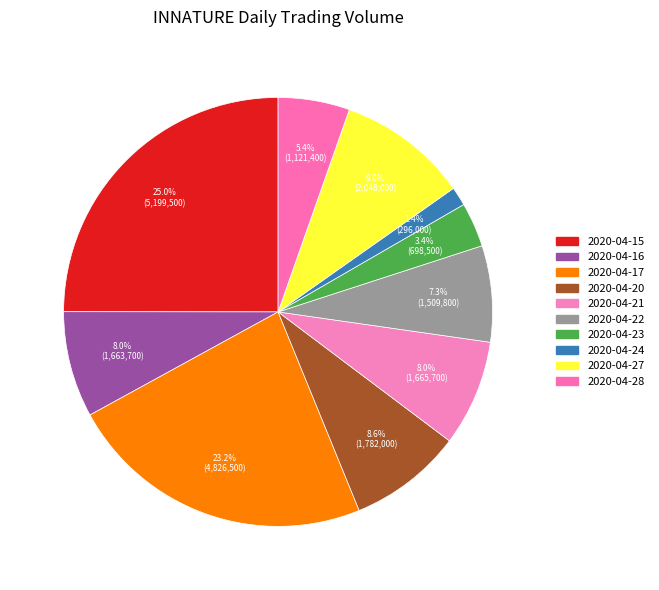

Between 2020-04-22 and 2020-04-23, which is larger?

2020-04-22